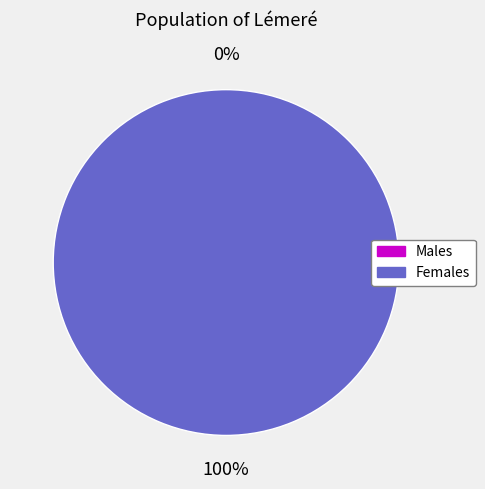

To the nearest percent, what is the difference between the largest and smallest slice percentages?

100%